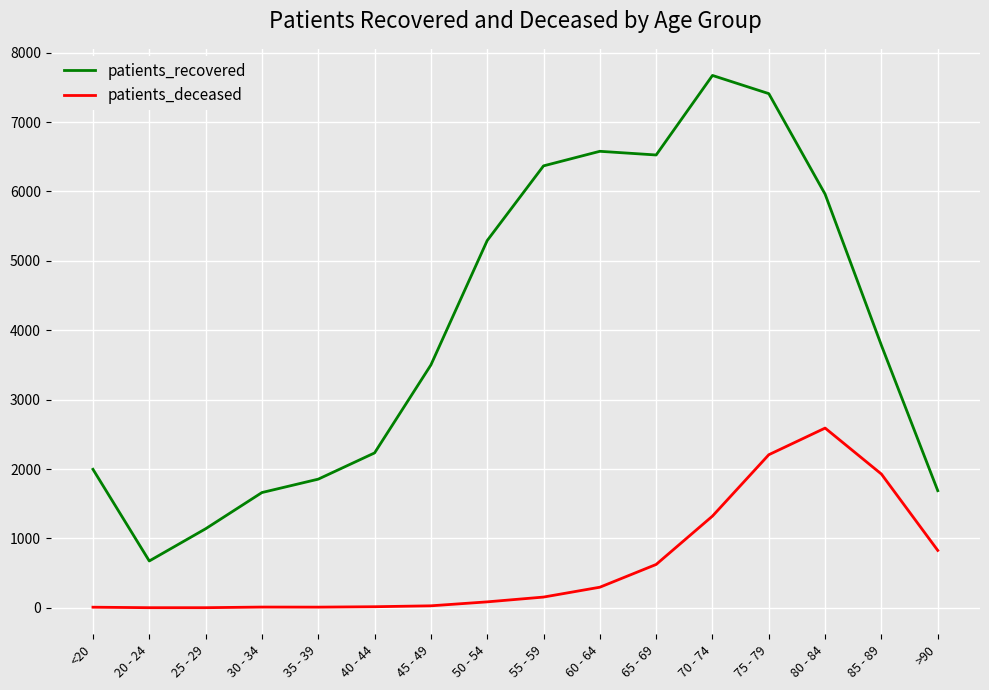

True or false: patients_deceased and patients_recovered cross at least once.

False